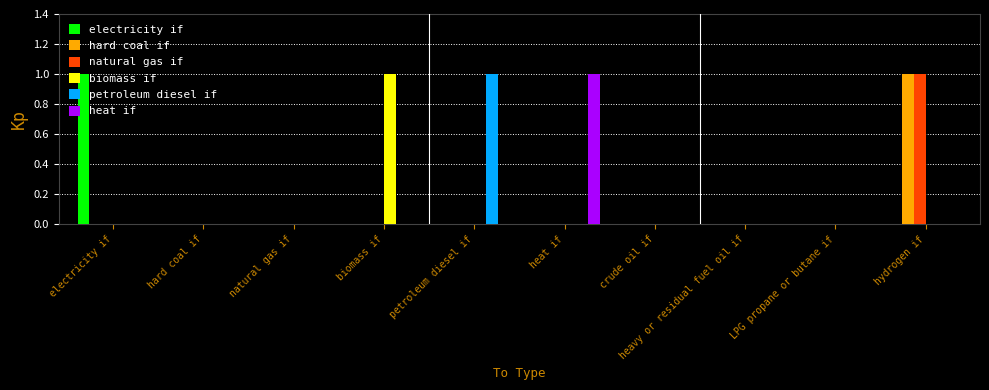

The natural gas if series shows 1 at hydrogen if. True or false?

True